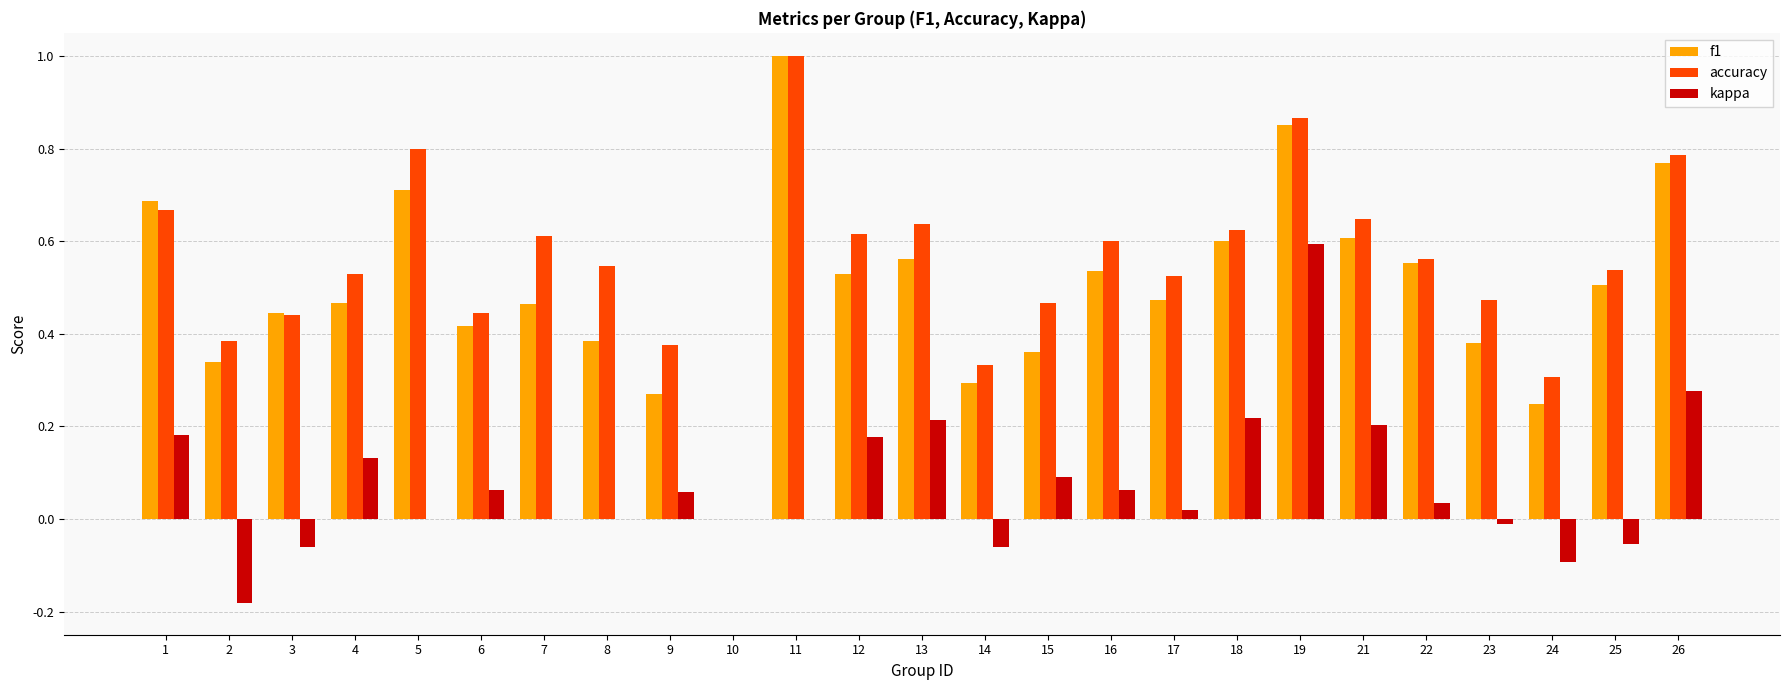

Between 19 and 26, which series saw the biggest shift?

kappa